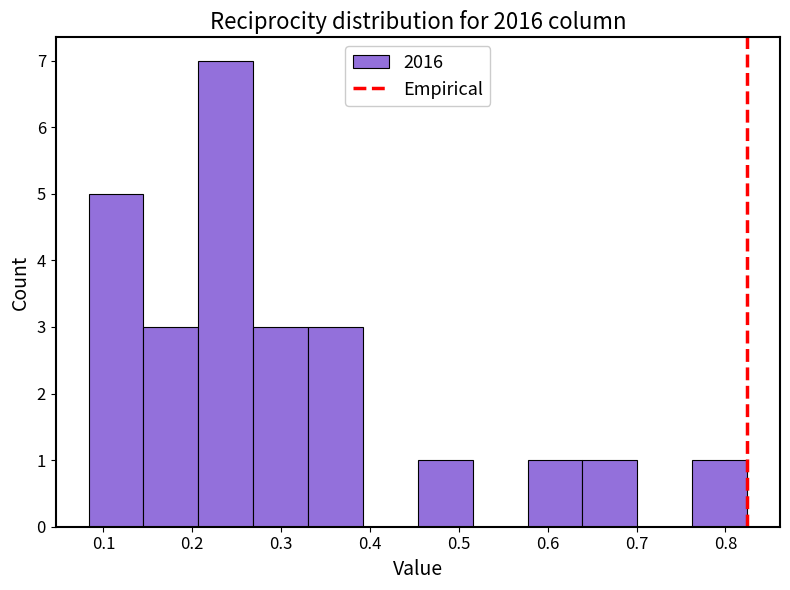

Reading left to right, transcribe this chart: for each bar, give the range it covers on the x-axis and its height. Neither the bar edges nor the heights are printed on the chart, so give them approximately, as read against the axes.

0.08 to 0.15: 5
0.15 to 0.21: 3
0.21 to 0.27: 7
0.27 to 0.33: 3
0.33 to 0.39: 3
0.39 to 0.45: 0
0.45 to 0.52: 1
0.52 to 0.58: 0
0.58 to 0.64: 1
0.64 to 0.70: 1
0.70 to 0.76: 0
0.76 to 0.82: 1